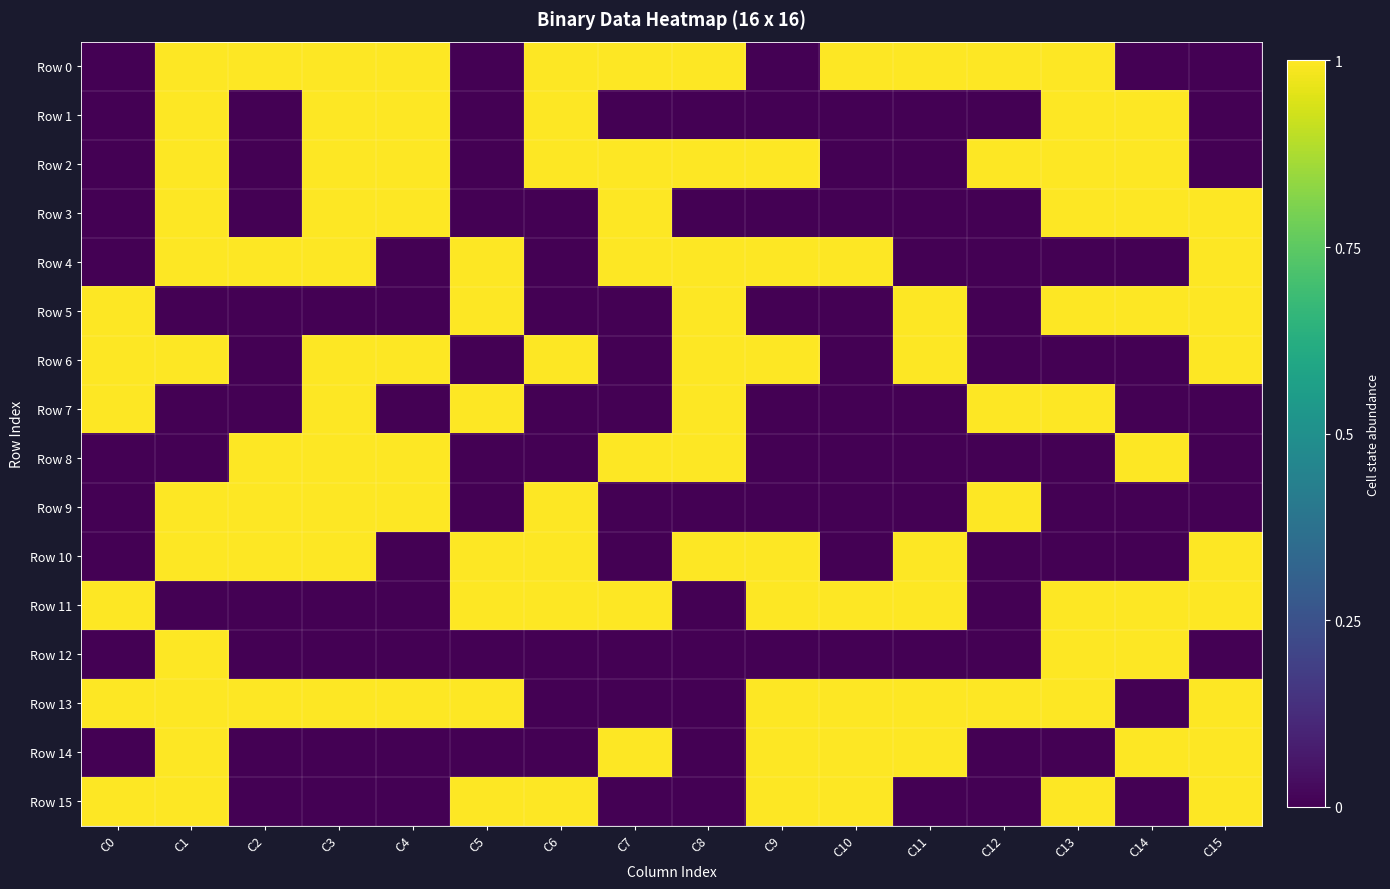

How many series are shown in this chart?

16